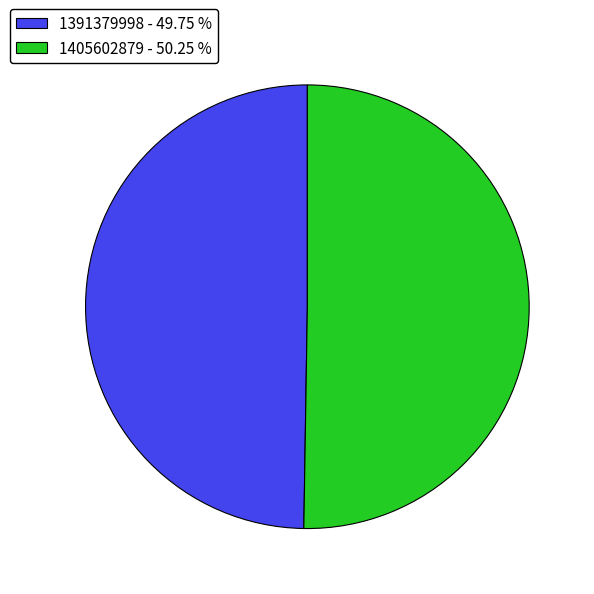

Which slice is the smallest?

1391379998